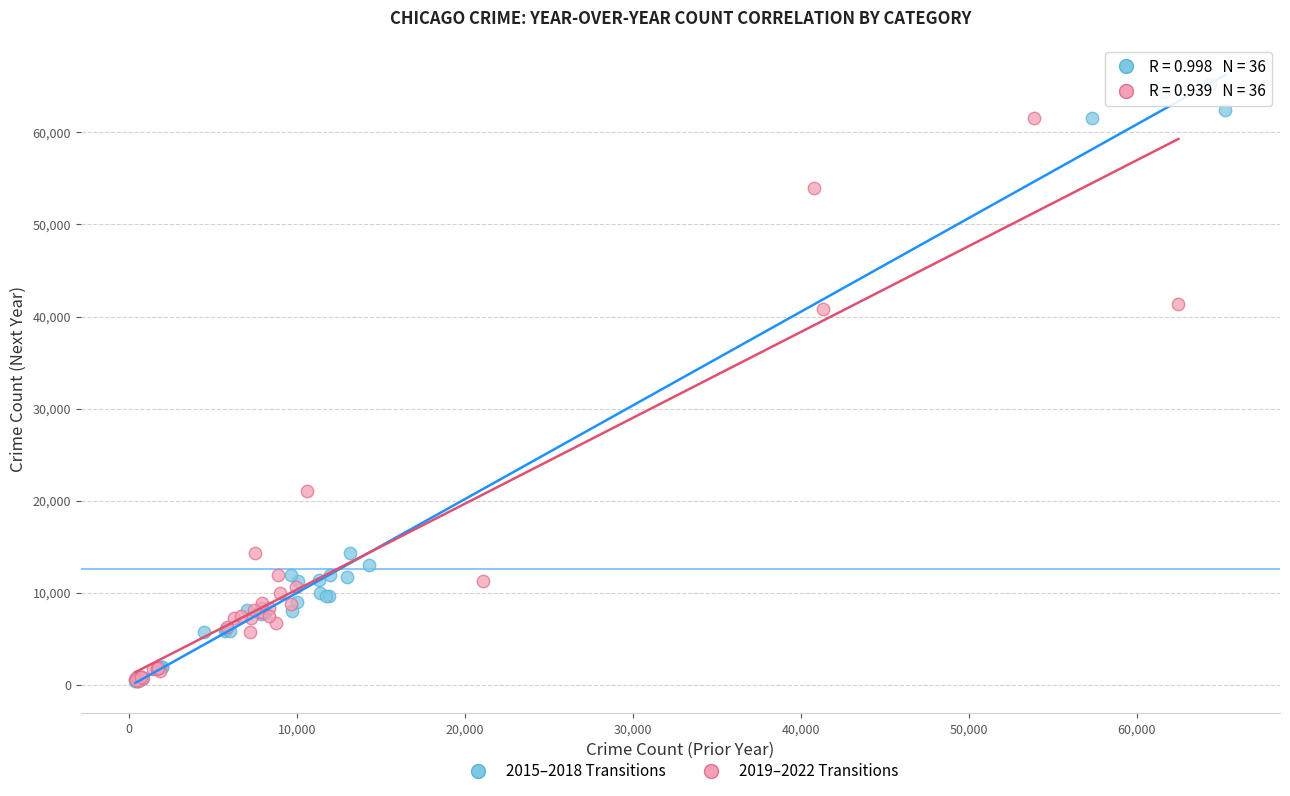

Which series reaches the maximum Y coordinate?

2015–2018 Transitions